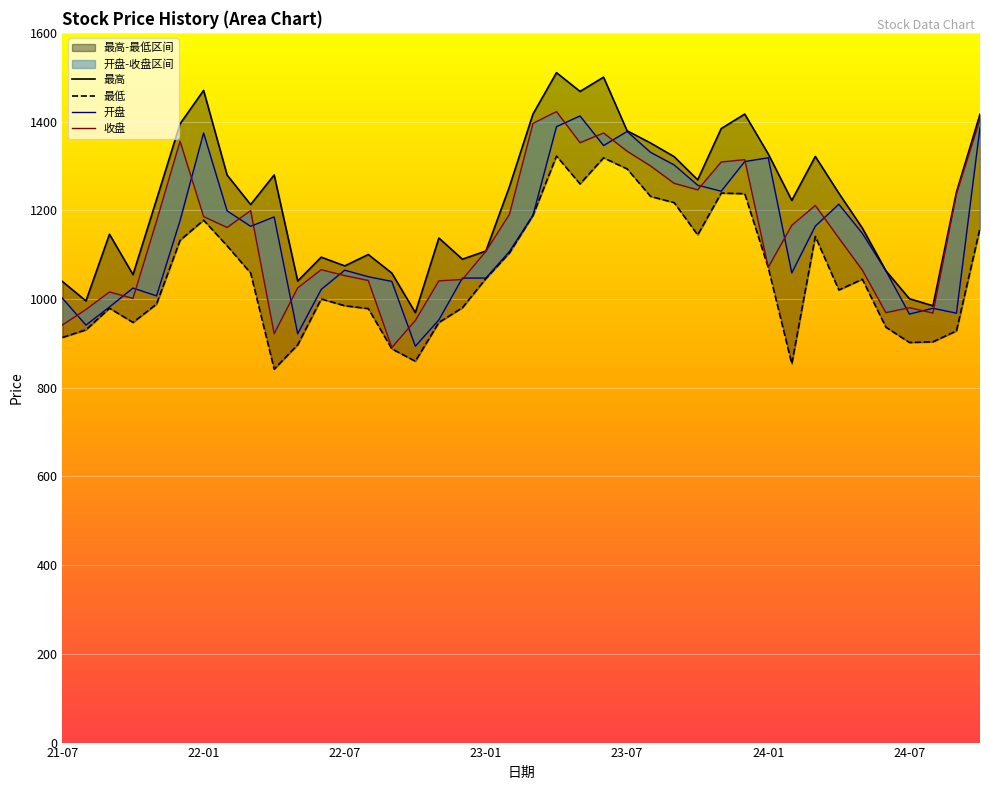

What is the difference between the 最高 values at 2024-06-28 and 2024-10-31?

353.0